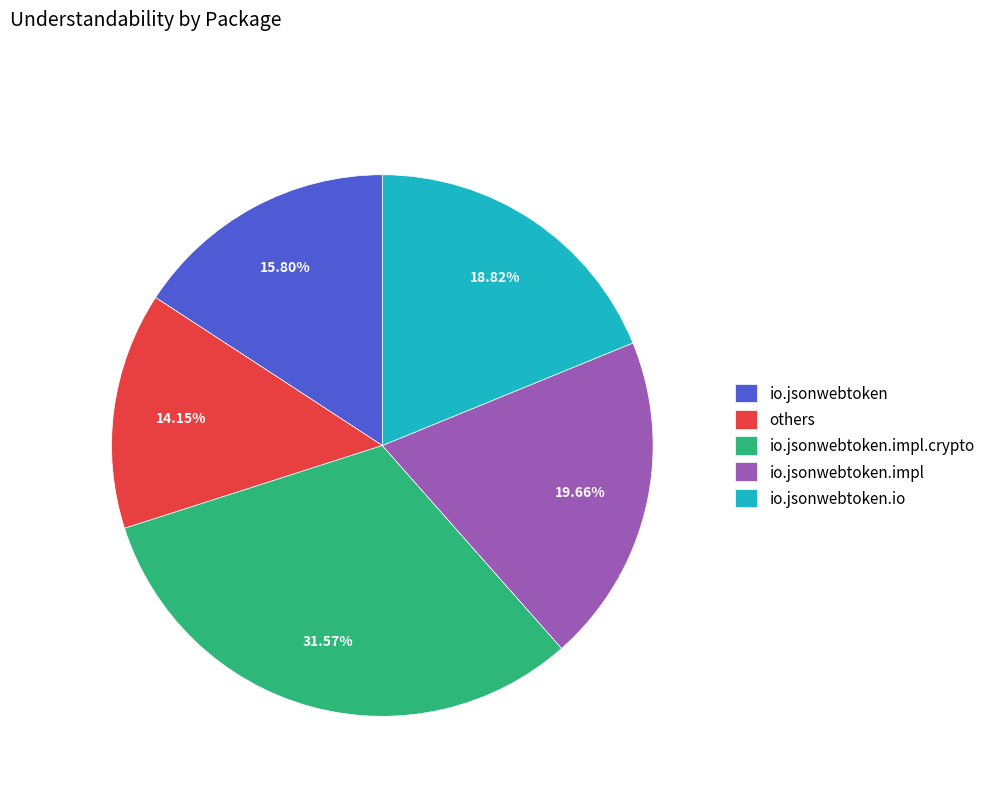

Does any single category account for the majority?

No